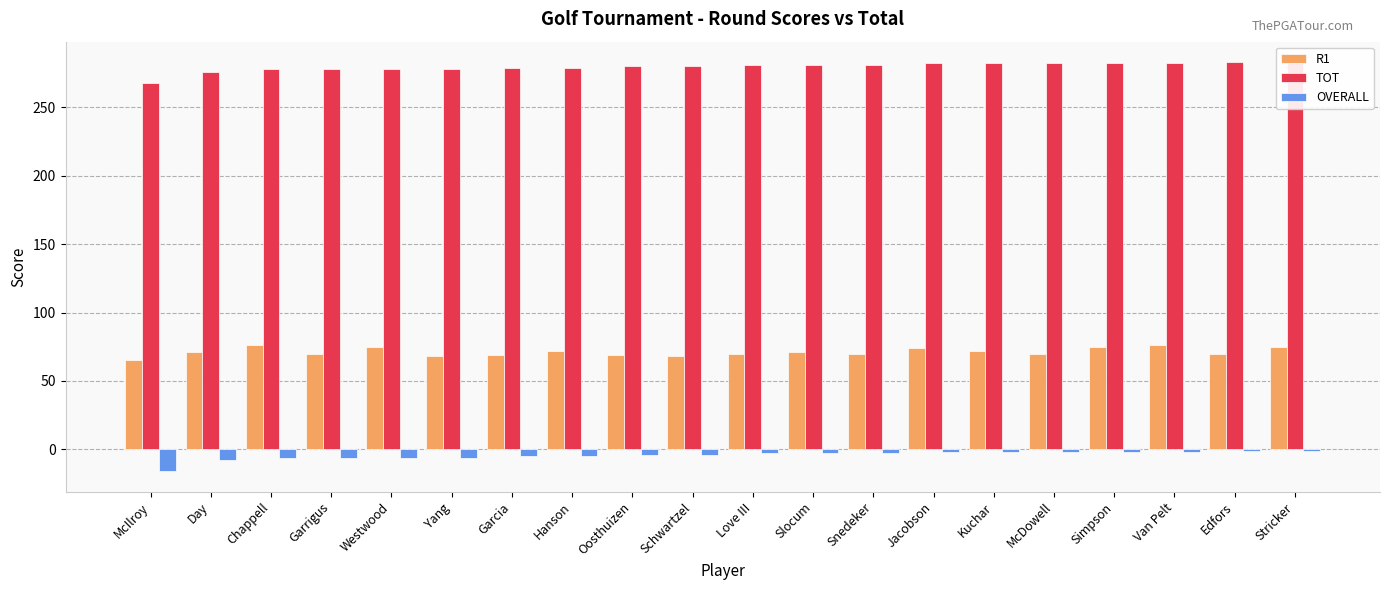

Rank the categories by TOT value from lowest to highest.

McIlroy, Day, Chappell, Garrigus, Westwood, Yang, Garcia, Hanson, Oosthuizen, Schwartzel, Love III, Slocum, Snedeker, Jacobson, Kuchar, McDowell, Simpson, Van Pelt, Edfors, Stricker